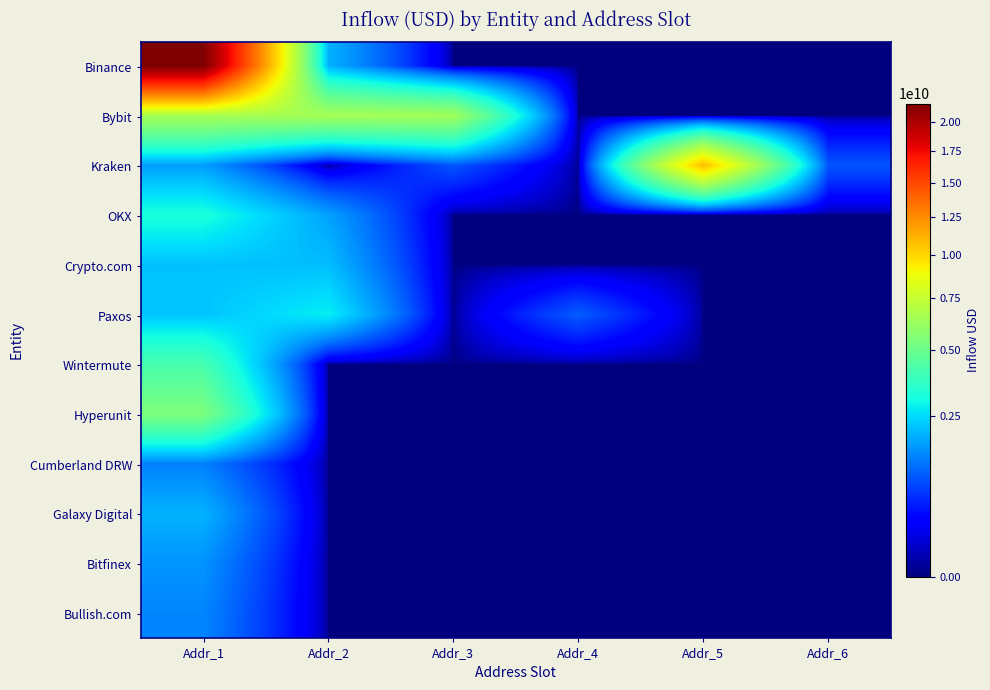

Reading left to right, extract all data points from this chart.

Binance: Addr_1=21650665985.2	Addr_2=1962484544.0	Addr_3=0.0	Addr_4=0.0	Addr_5=0.0	Addr_6=0.0
Bybit: Addr_1=6570708456.6	Addr_2=6544569499.7	Addr_3=6423968476.8	Addr_4=0.0	Addr_5=0.0	Addr_6=0.0
Kraken: Addr_1=1698821568.0	Addr_2=0.0	Addr_3=956850432.0	Addr_4=0.0	Addr_5=10836157231.5	Addr_6=949538944.0
OKX: Addr_1=3182277528.8	Addr_2=1759888011.9	Addr_3=0.0	Addr_4=0.0	Addr_5=0.0	Addr_6=0.0
Crypto.com: Addr_1=2162171875.7	Addr_2=2111053171.3	Addr_3=0.0	Addr_4=0.0	Addr_5=0.0	Addr_6=0.0
Paxos: Addr_1=2197212352.0	Addr_2=2802654268.1	Addr_3=0.0	Addr_4=1014524072.0	Addr_5=0.0	Addr_6=0.0
Wintermute: Addr_1=4122553813.7	Addr_2=0.0	Addr_3=0.0	Addr_4=0.0	Addr_5=0.0	Addr_6=0.0
Hyperunit: Addr_1=5449848270.7	Addr_2=0.0	Addr_3=0.0	Addr_4=0.0	Addr_5=0.0	Addr_6=0.0
Cumberland DRW: Addr_1=1368664531.7	Addr_2=0.0	Addr_3=0.0	Addr_4=0.0	Addr_5=0.0	Addr_6=0.0
Galaxy Digital: Addr_1=1961151014.0	Addr_2=0.0	Addr_3=0.0	Addr_4=0.0	Addr_5=0.0	Addr_6=0.0
Bitfinex: Addr_1=1585910837.9	Addr_2=0.0	Addr_3=0.0	Addr_4=0.0	Addr_5=0.0	Addr_6=0.0
Bullish.com: Addr_1=1438885272.7	Addr_2=0.0	Addr_3=0.0	Addr_4=0.0	Addr_5=0.0	Addr_6=0.0